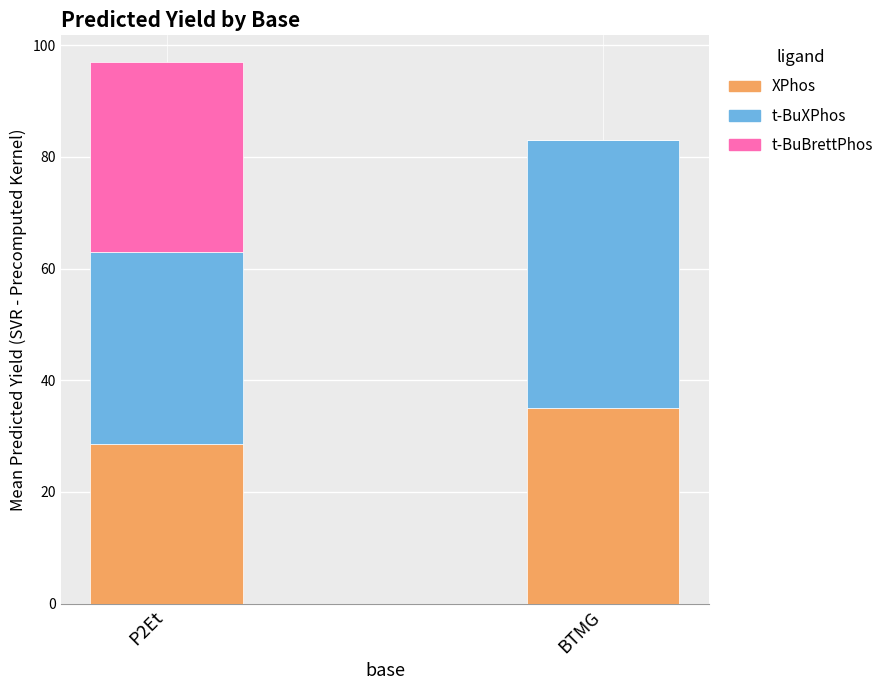

Count the number of categories in the chart.

2